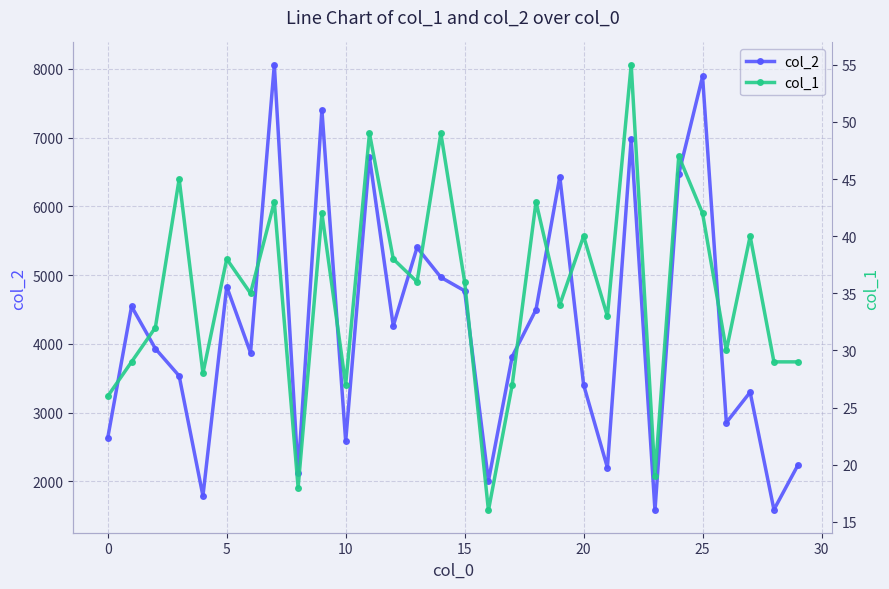

Is the value of col_2 at 26 greater than the value of col_1 at 17?

Yes